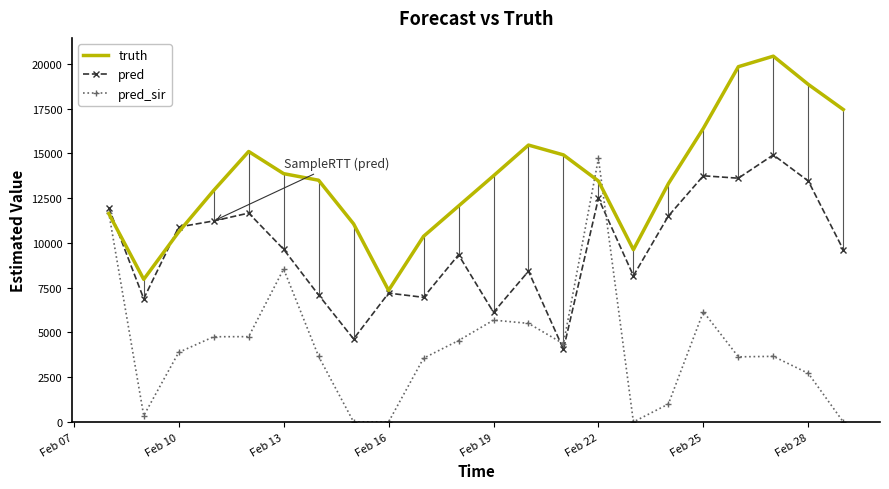

Which series has the largest total across all categories?

truth